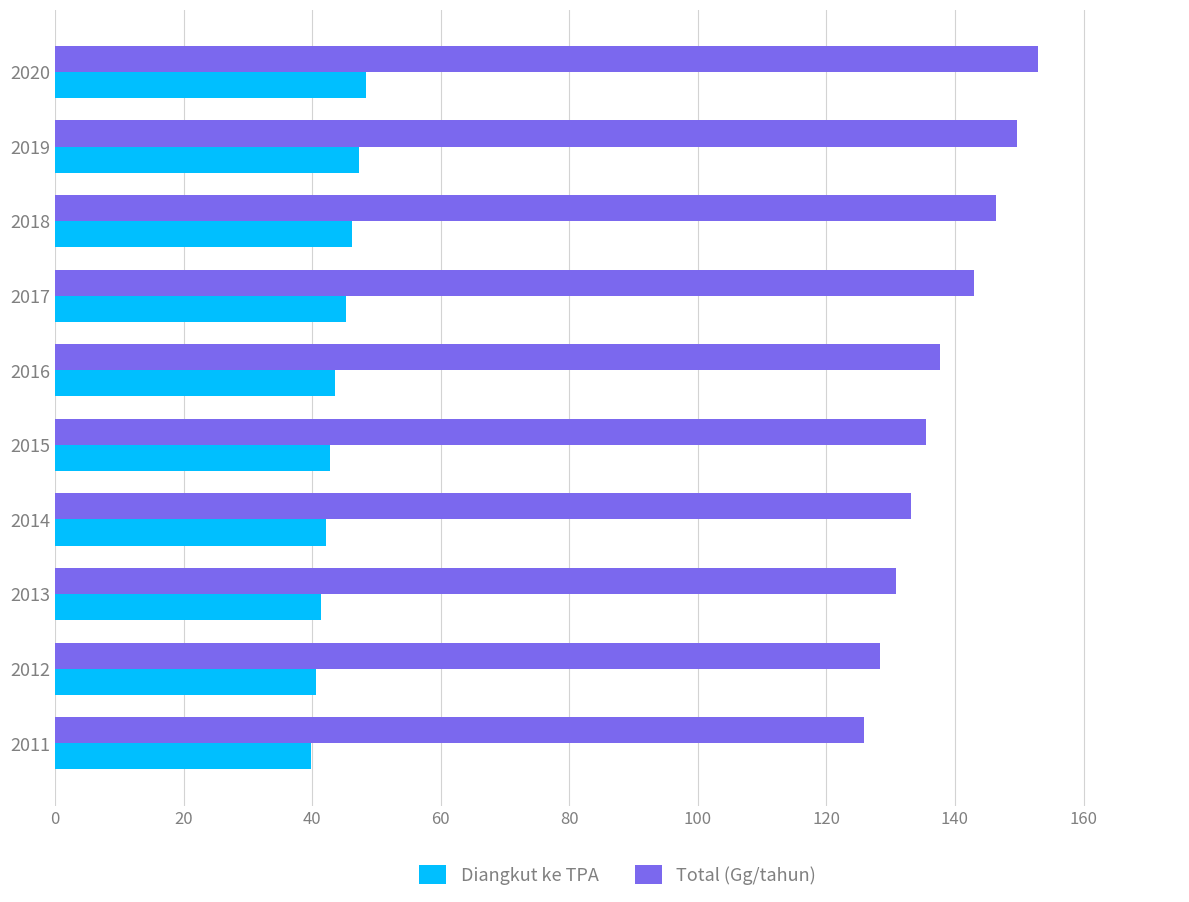

Rank the series by their maximum value, from highest to lowest.

Total (Gg/tahun), Diangkut ke TPA